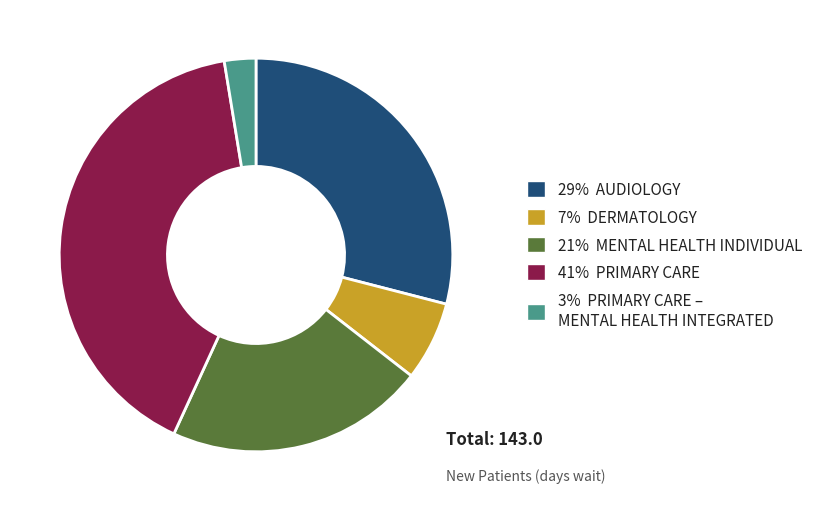

Is 3% PRIMARY CARE – MENTAL HEALTH INTEGRATED the majority of the pie?

No